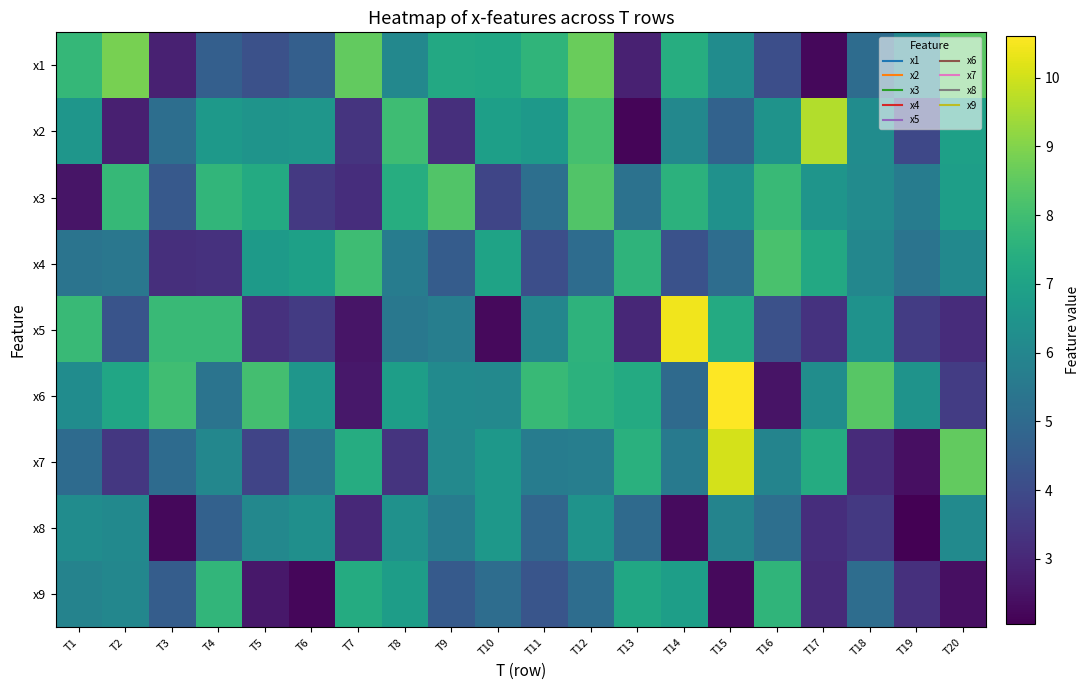

Count the number of data series in this chart.

9